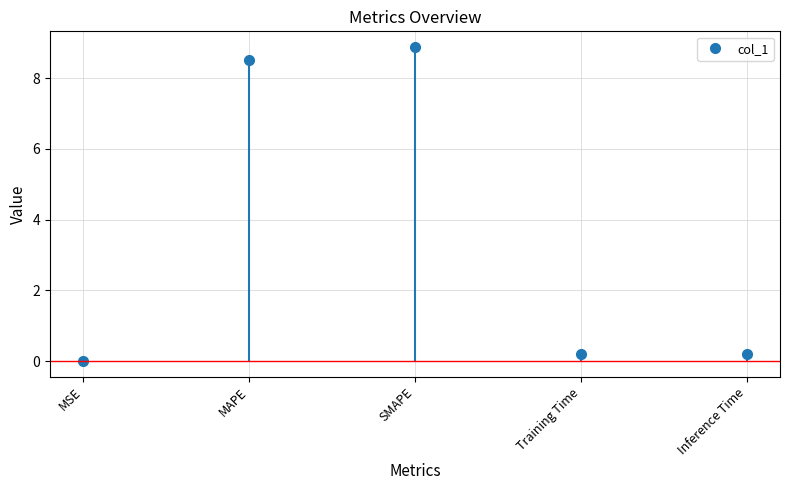

What is the average value?

3.6